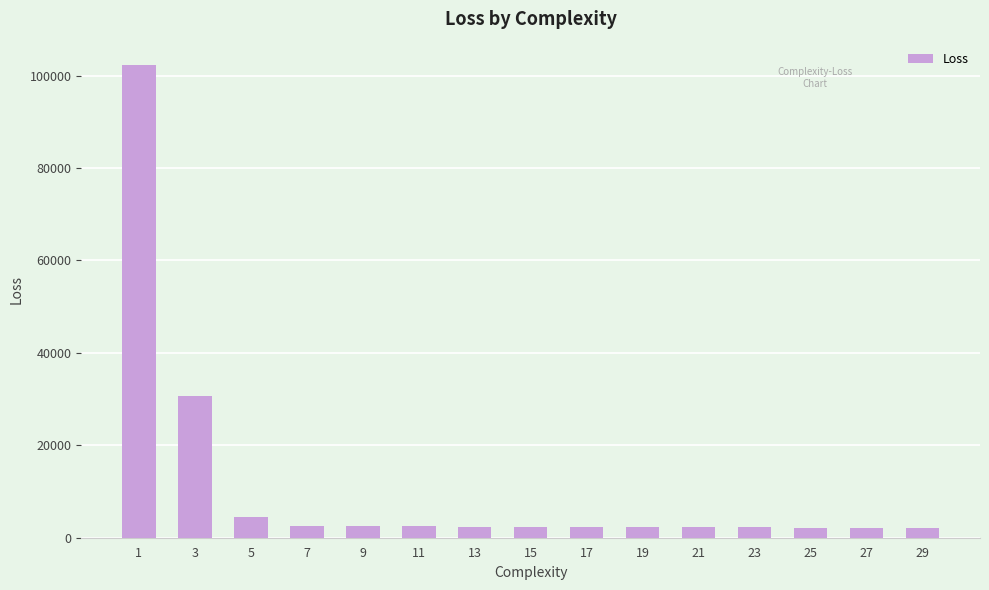

What is the difference between the maximum and minimum values?

100074.7